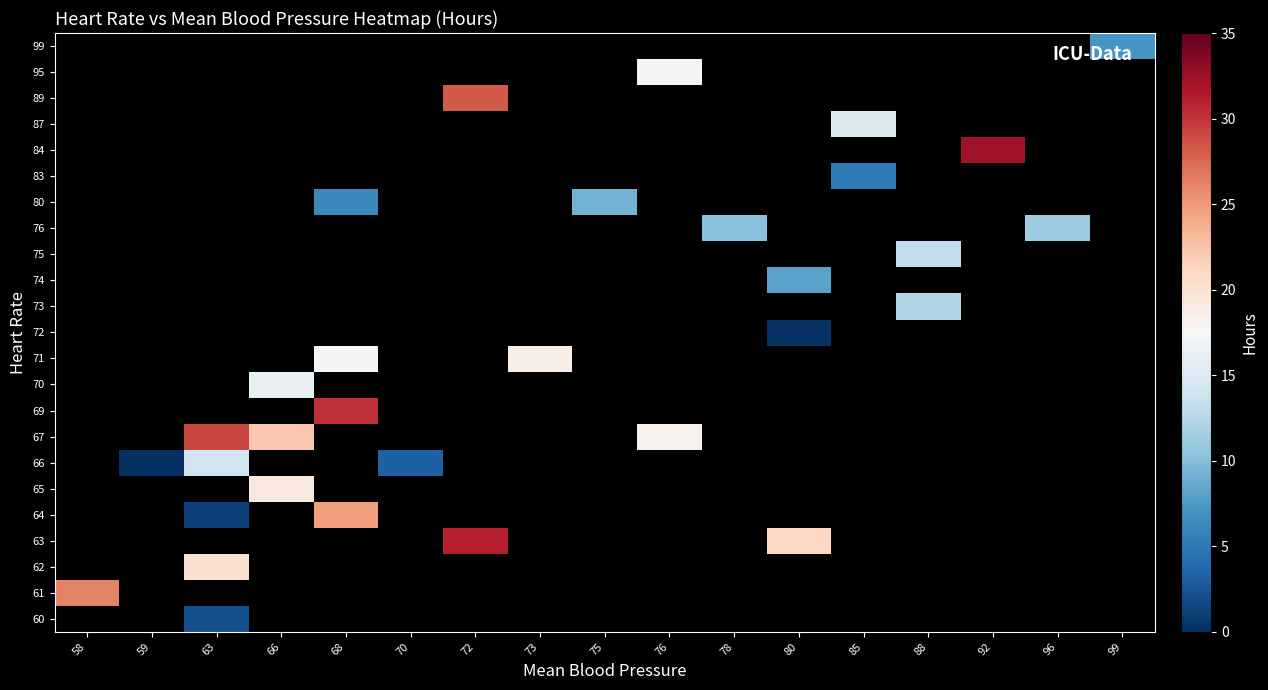

At which category does the chart reach its minimum across all series?

59